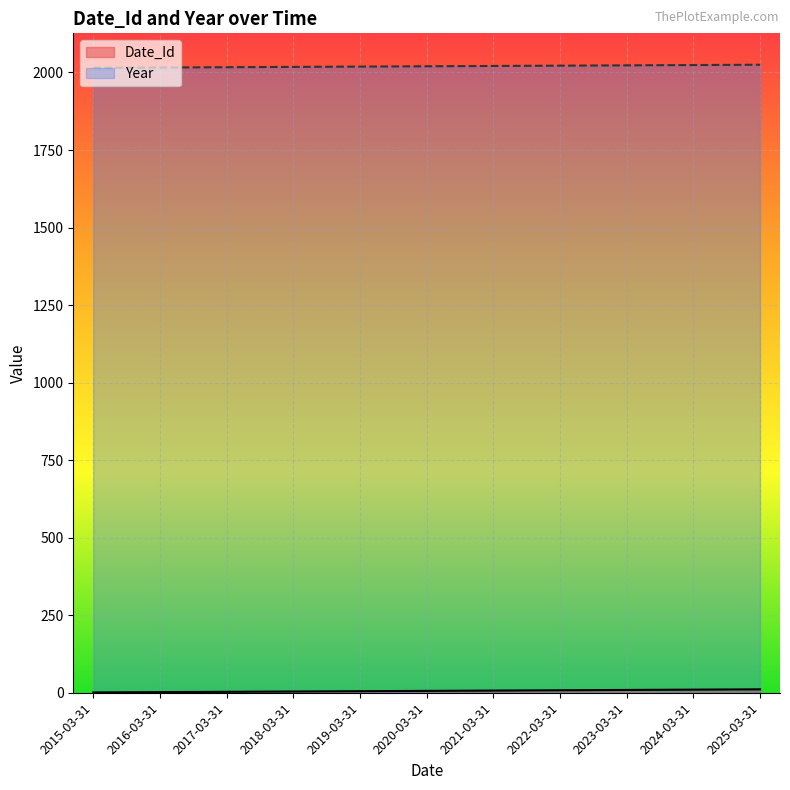

At how many categories does at least one series exceed 1853?

11